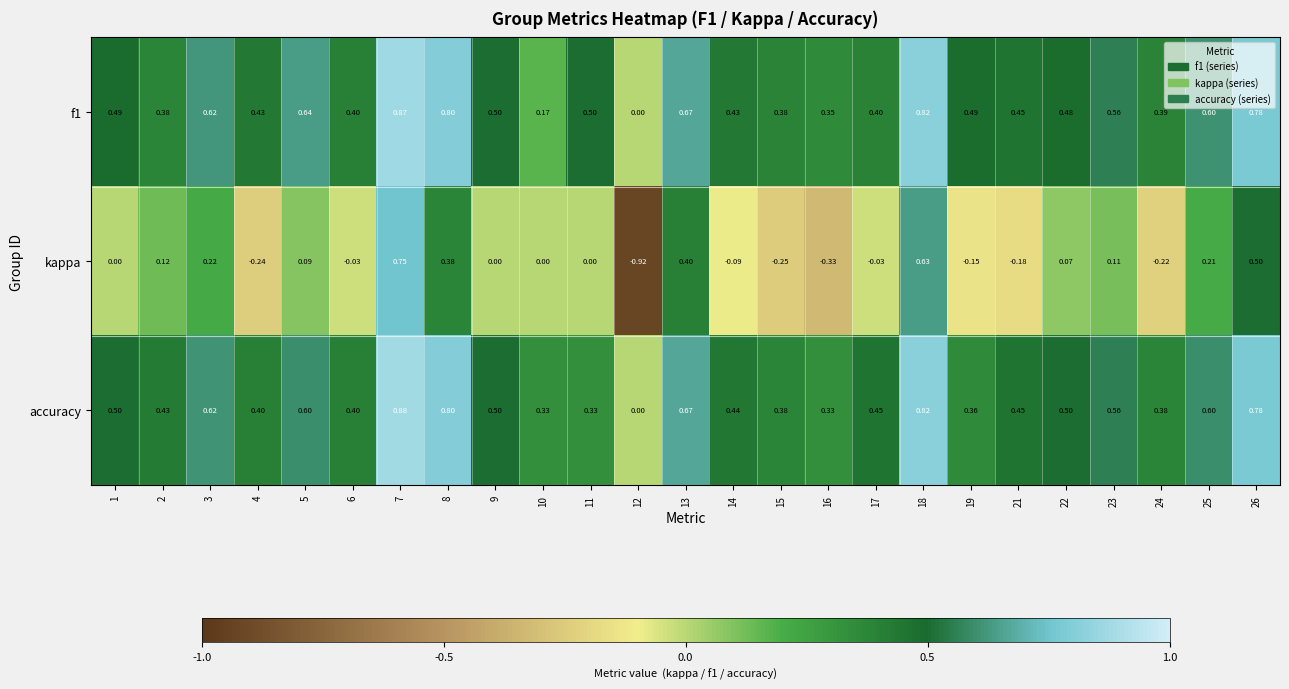

Which series has the largest range (max minus min)?

kappa